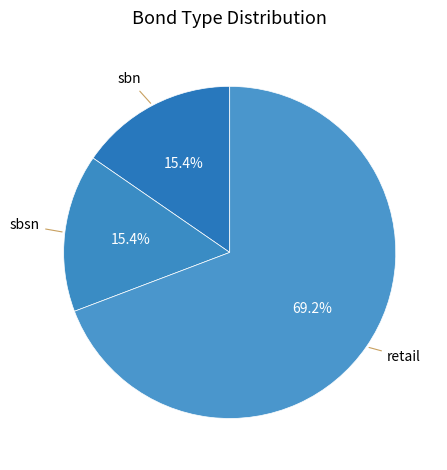

What portion of the pie excludes retail?

30.8%